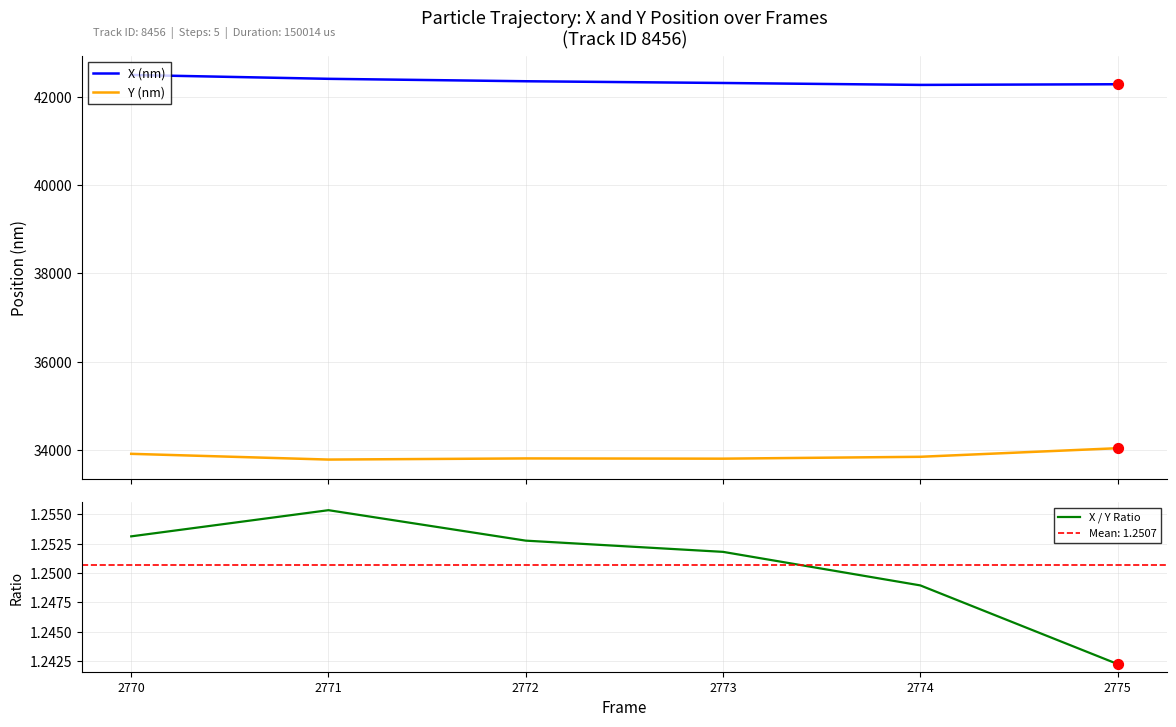

What are all the series names shown in the legend?

X (nm), Y (nm), X / Y Ratio